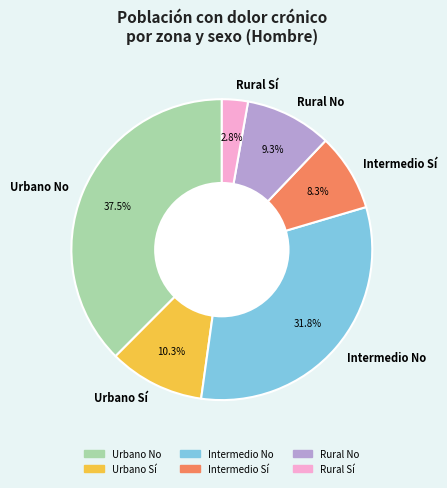

Does any single category account for the majority?

No